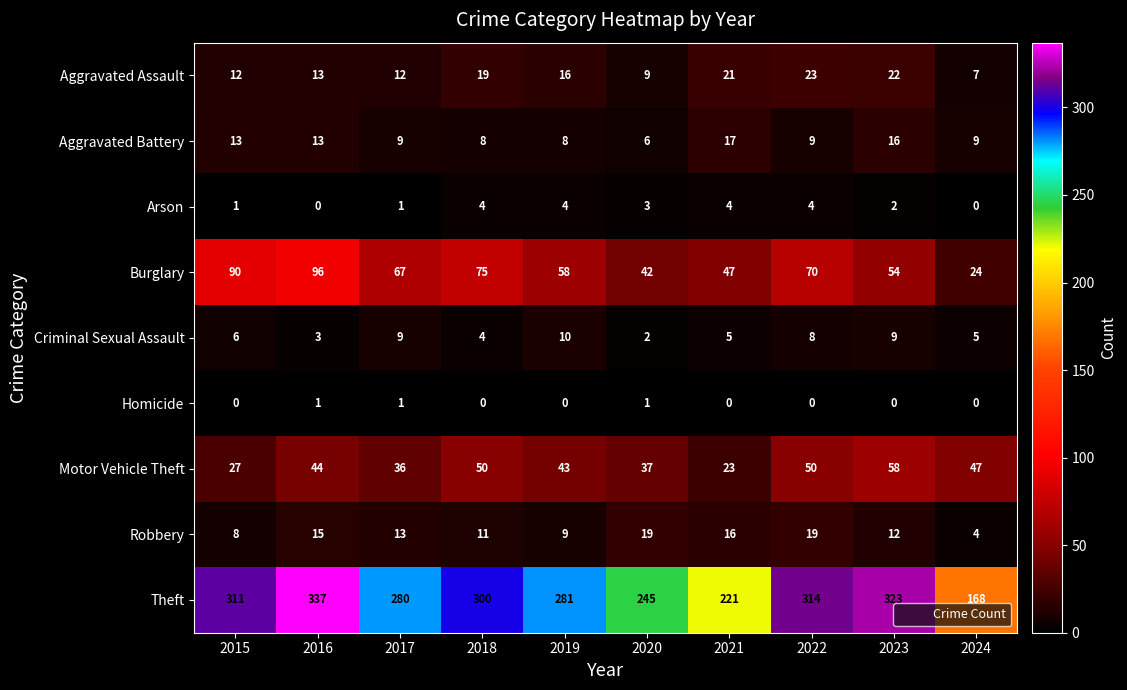

Which series has the widest spread of values?

Theft